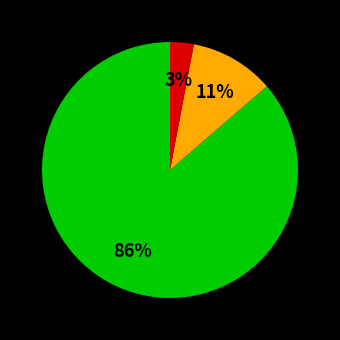

To the nearest percent, what is the average slice percentage?

33%